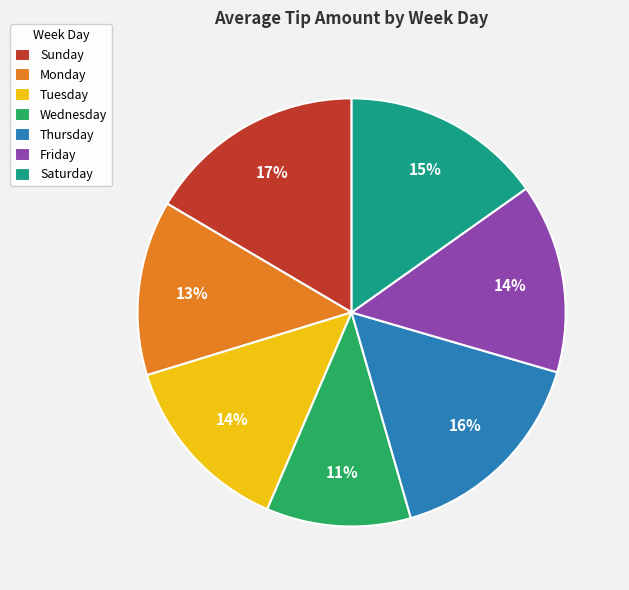

What is the smallest slice in the pie chart?

Wednesday